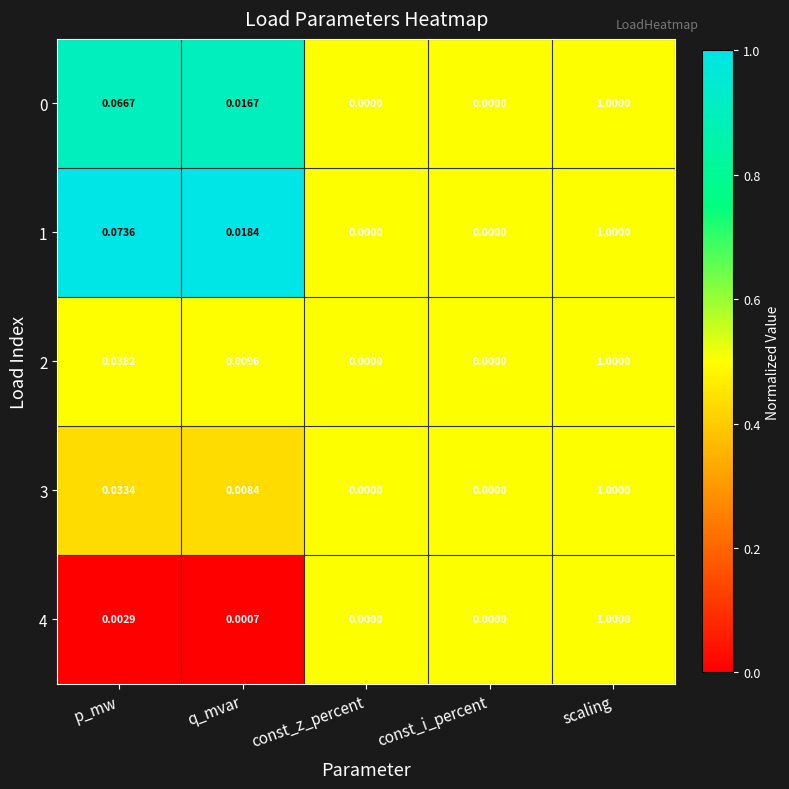

Which category has the highest value in the 3 series?

scaling